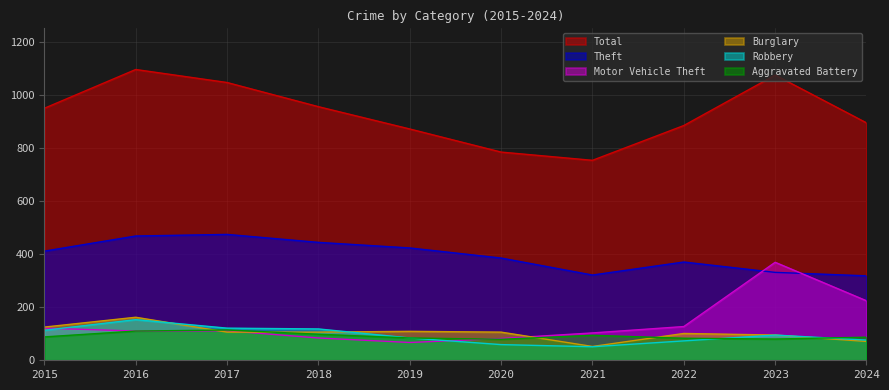

Is the value of Aggravated Battery at 2018 greater than the value of Robbery at 2019?

Yes